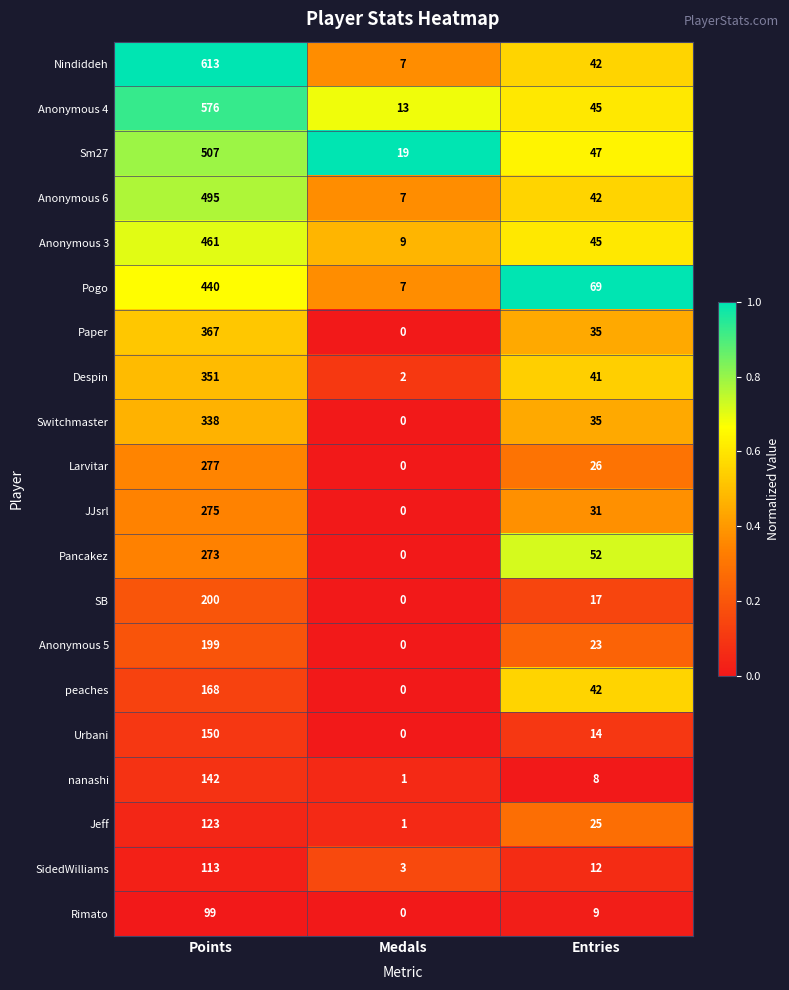

What is the difference between the maximum and second lowest values in the peaches series?

126